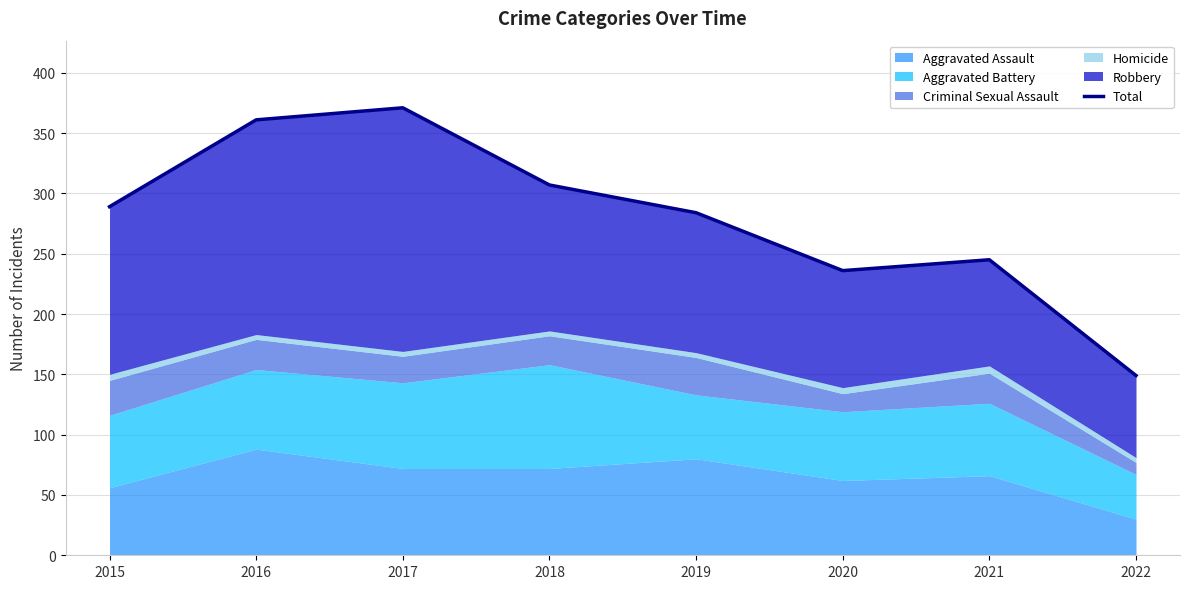

How many values are below 289?

4